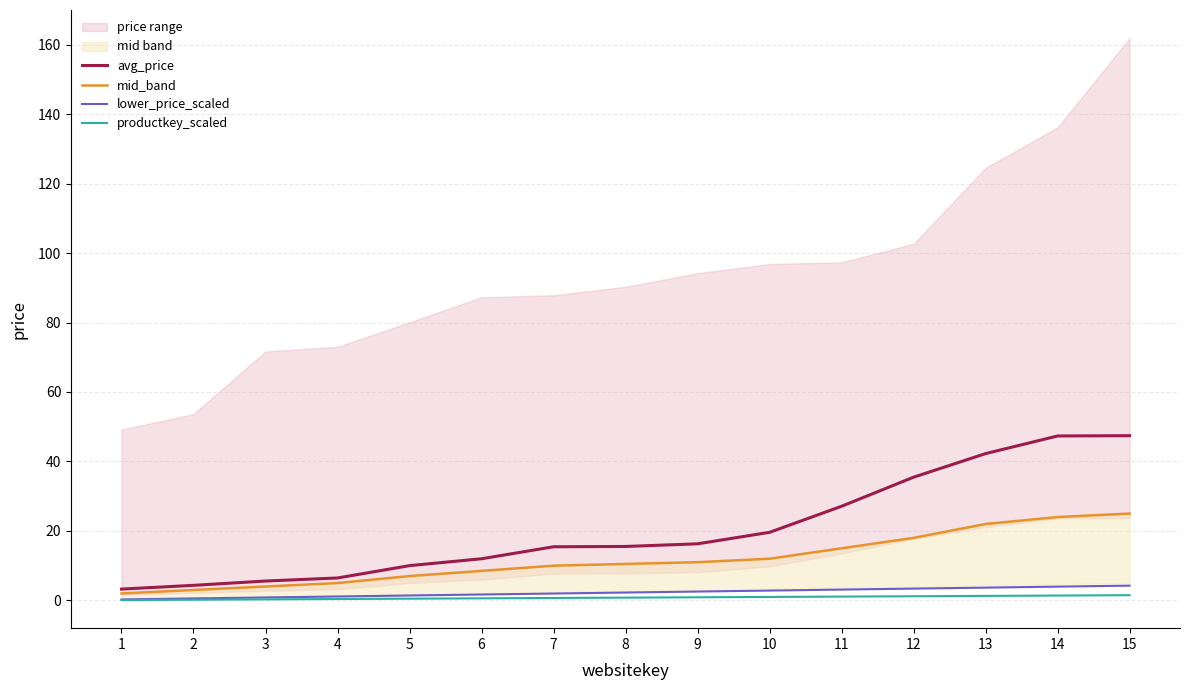

Between 2 and 9, which series saw the biggest shift?

avg_price